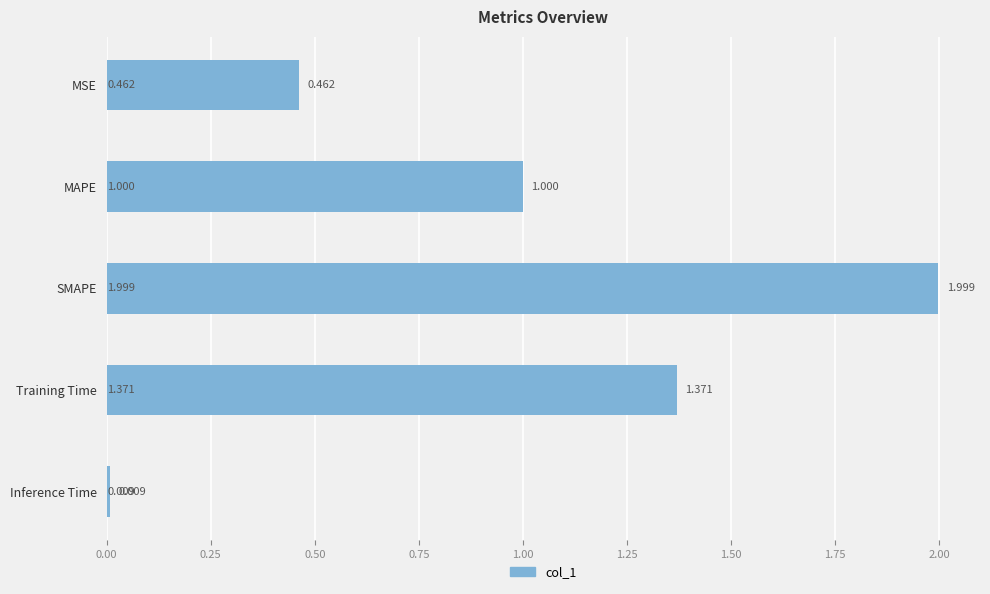

Between SMAPE and Training Time, which is larger?

SMAPE